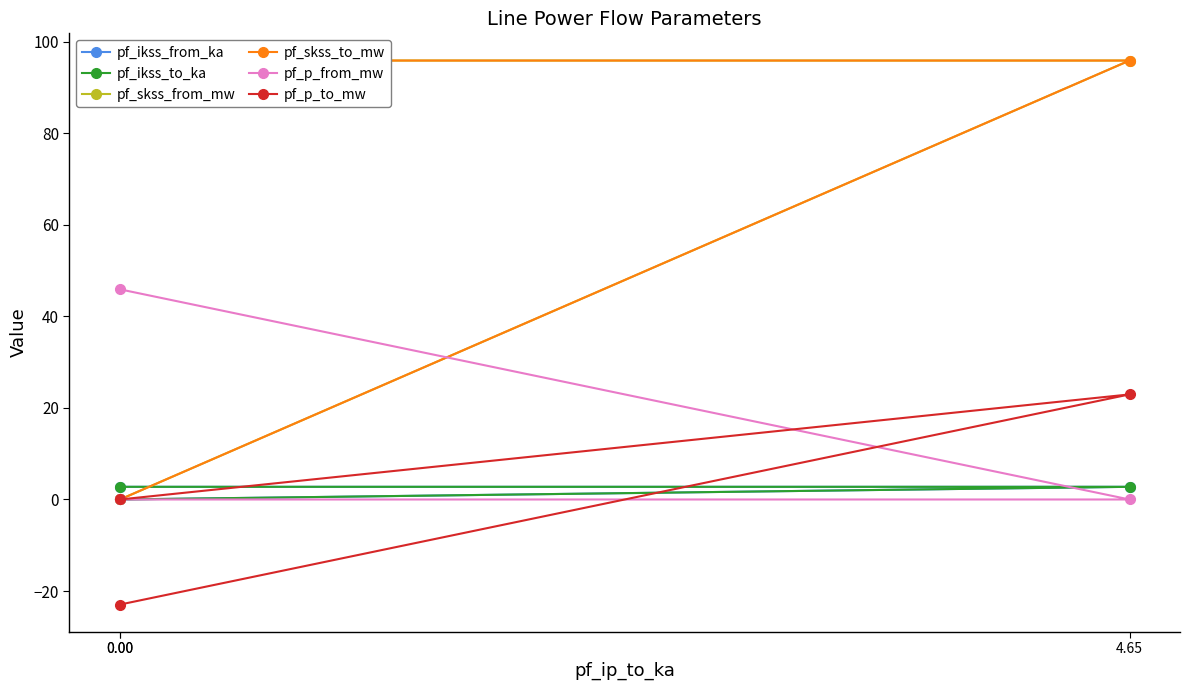

The pf_p_from_mw series shows 45.9 at 0.00. True or false?

True